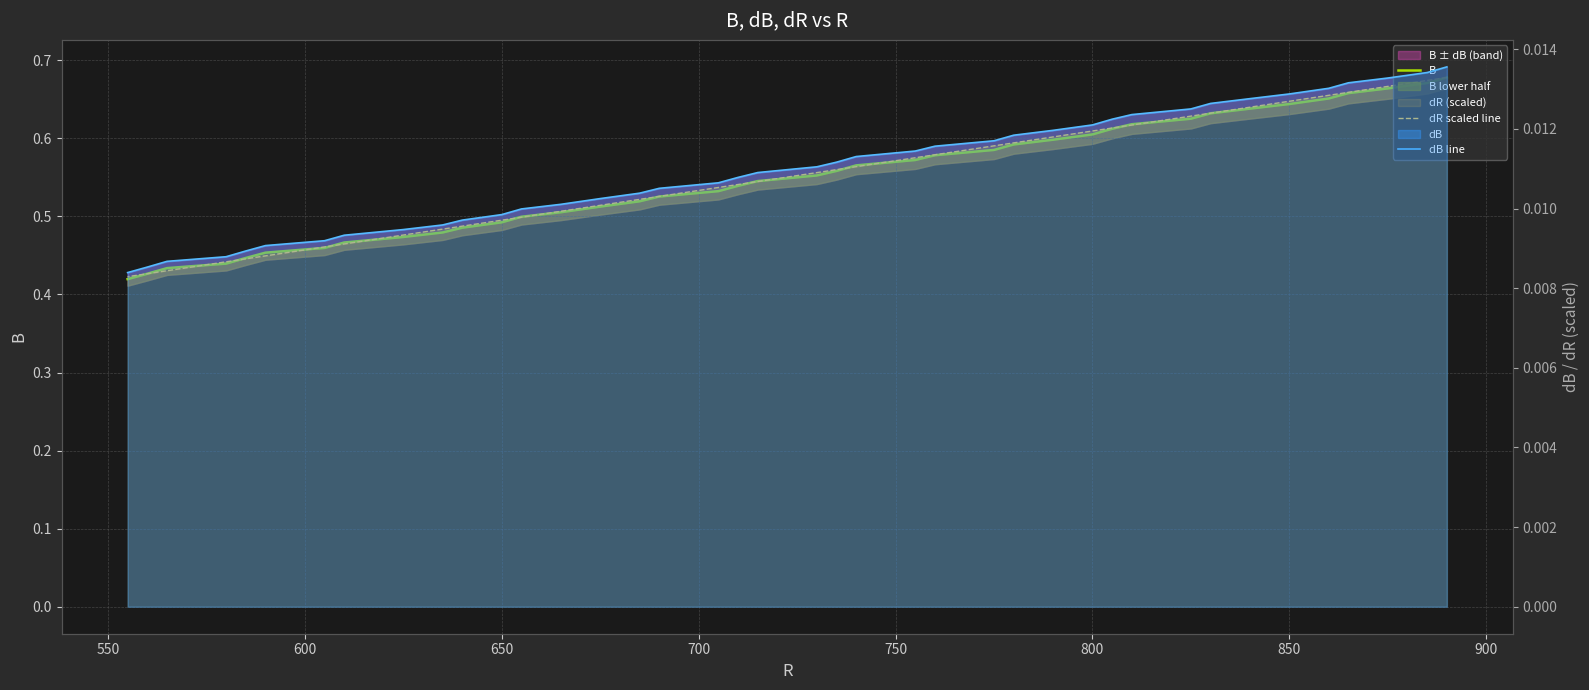

What is the value of the B point at the 35th from the left?

0.5